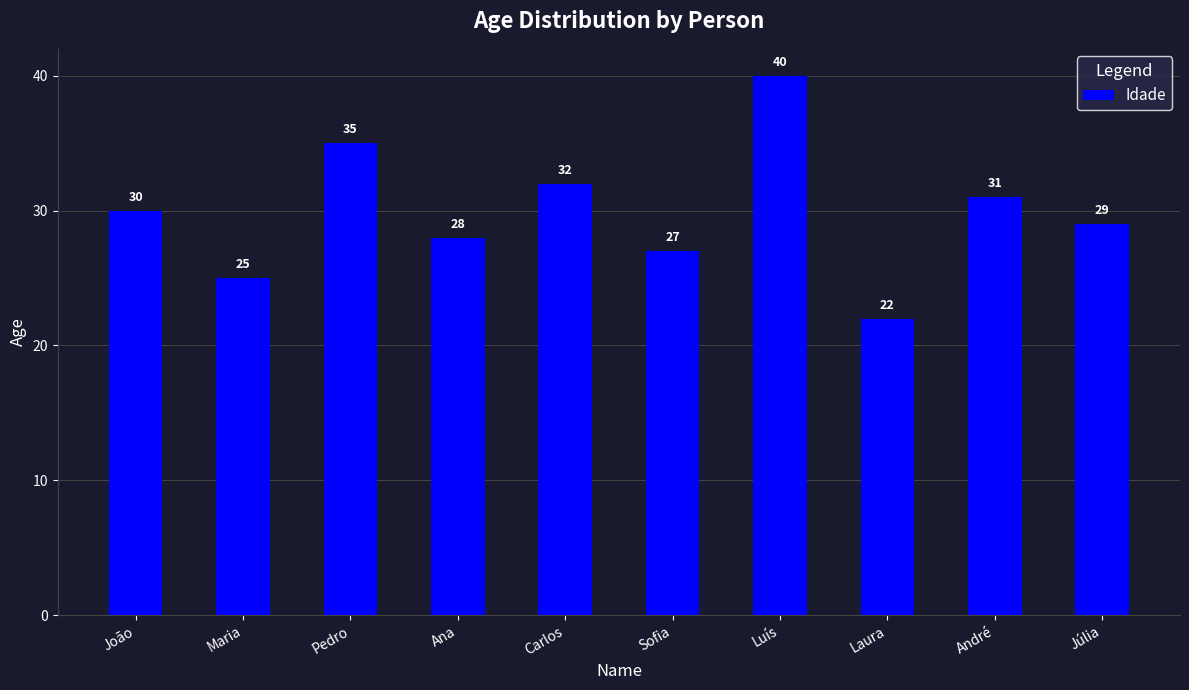

What is the difference between the values at Maria and Sofia?

2